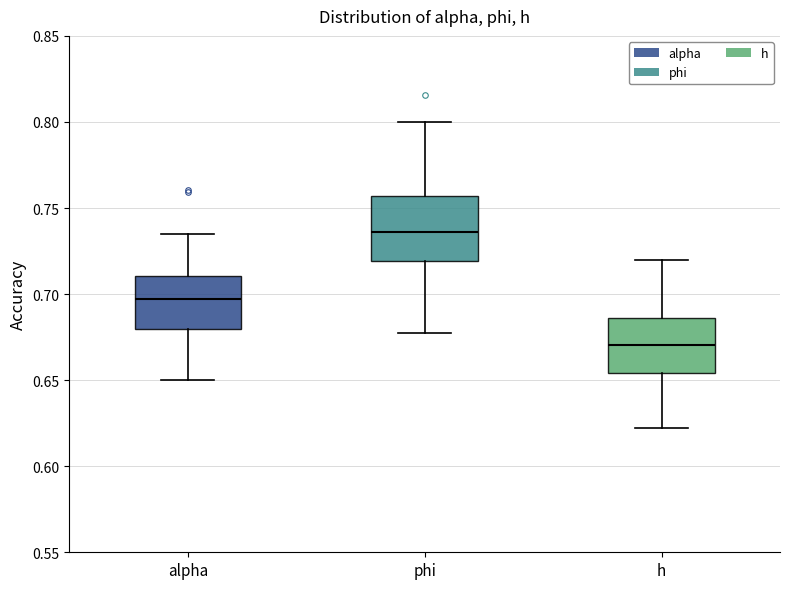

Reading left to right, transcribe this box plot: for each box, give where its median line is, the range the box spans, and where its two whiskers end, as read against the y-axis. The values are not printed on the chart, so give them approximately, as read against the axis.

alpha: median 0.695, box 0.680 to 0.710, whiskers 0.650 to 0.735
phi: median 0.735, box 0.720 to 0.755, whiskers 0.680 to 0.800
h: median 0.670, box 0.655 to 0.685, whiskers 0.620 to 0.720